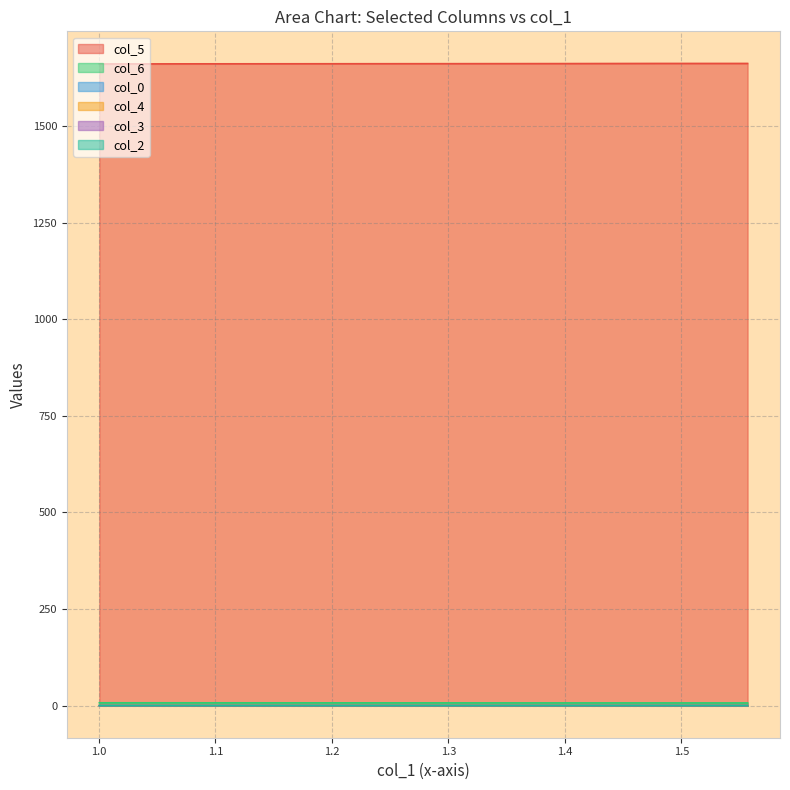

True or false: col_2 has a value of 0.0 at 1.2725689942210774.

True